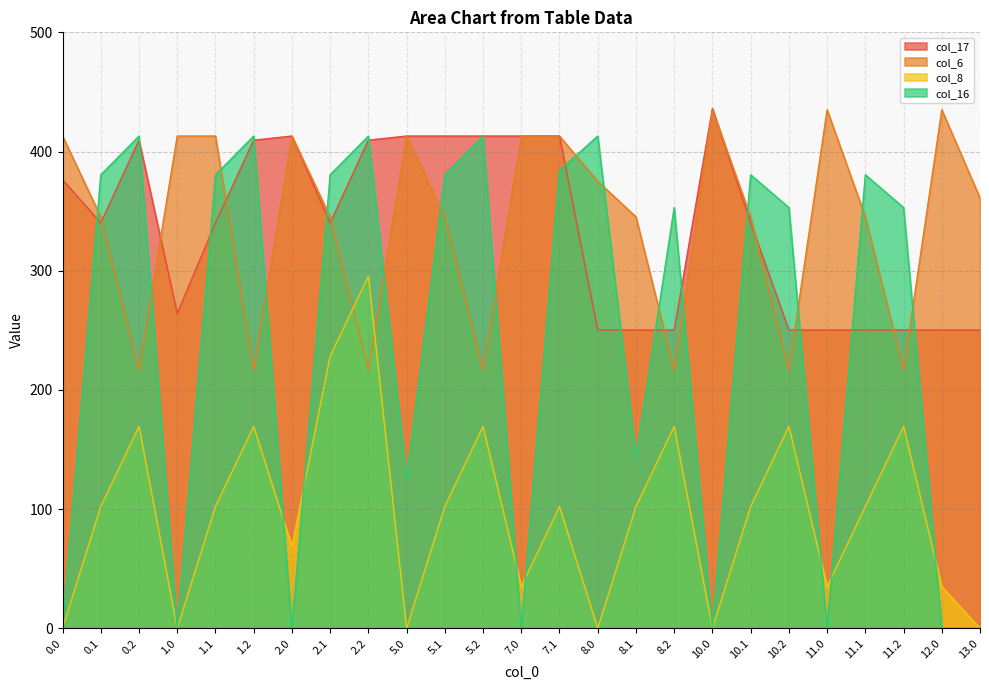

How many interior local peaks does the col_17 series have?

3